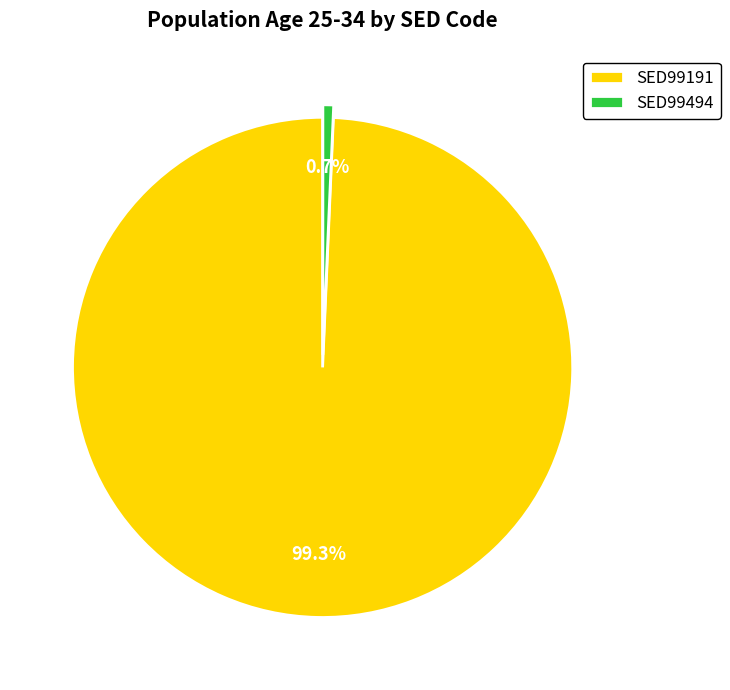

How many slices are in this pie chart?

2